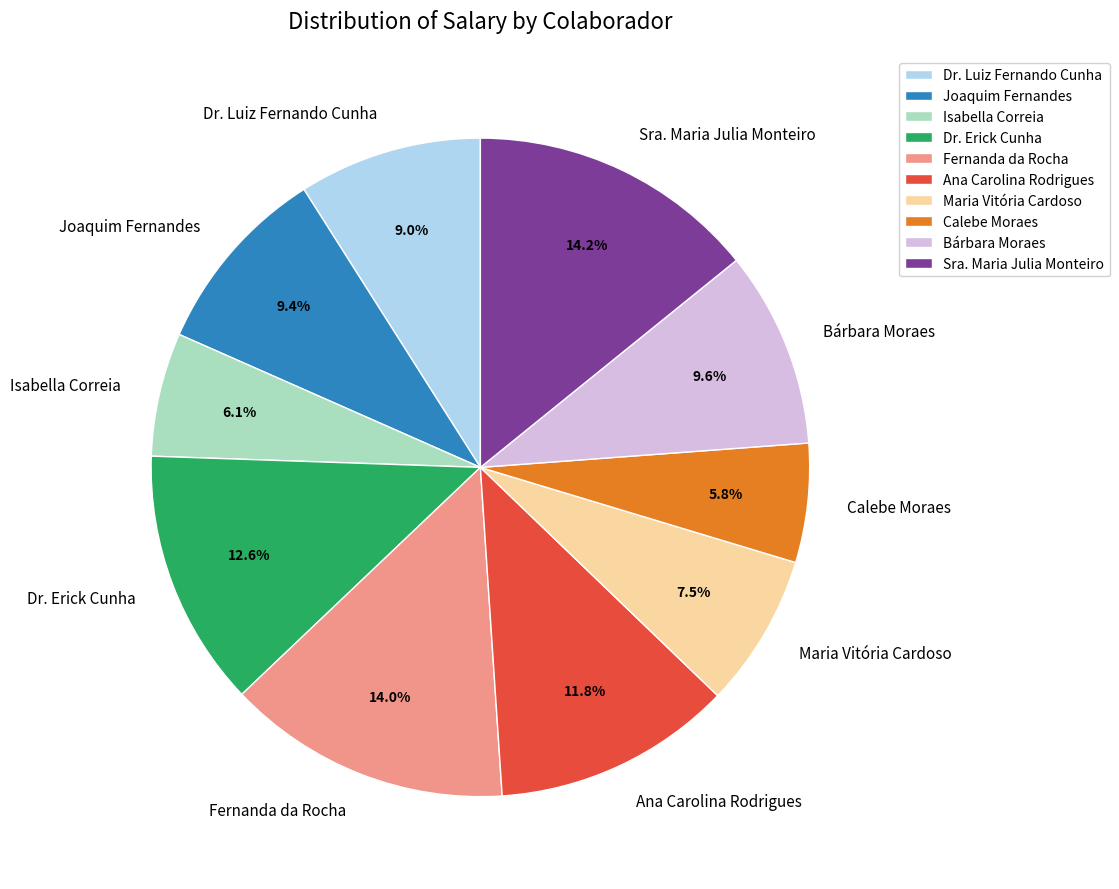

How many slices are in this pie chart?

10